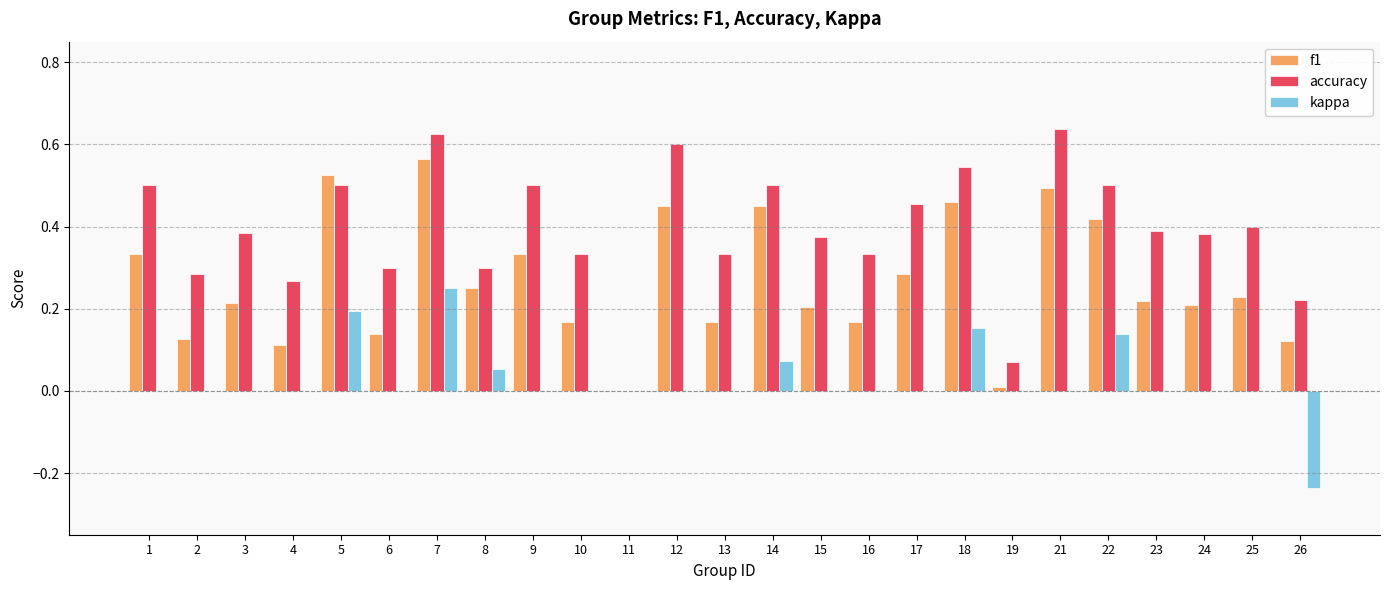

How many categories are shown in the chart?

25